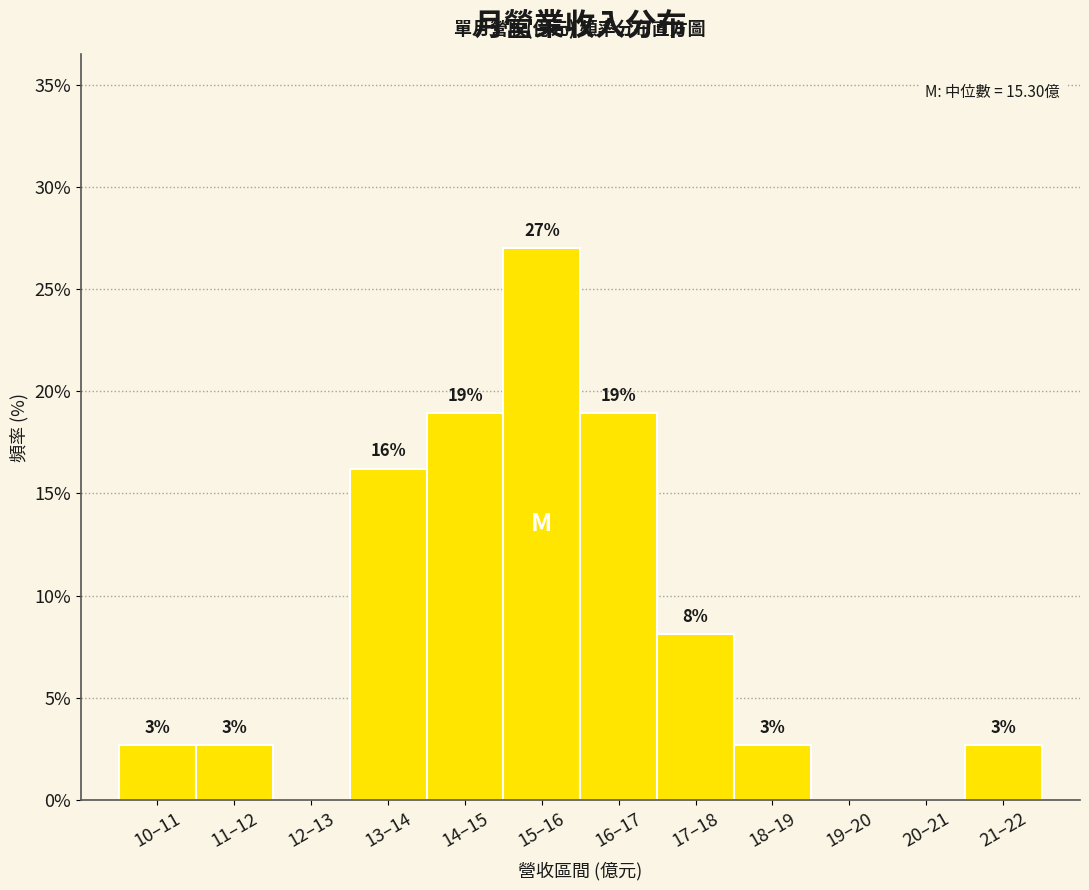

Are the bars horizontal?

No